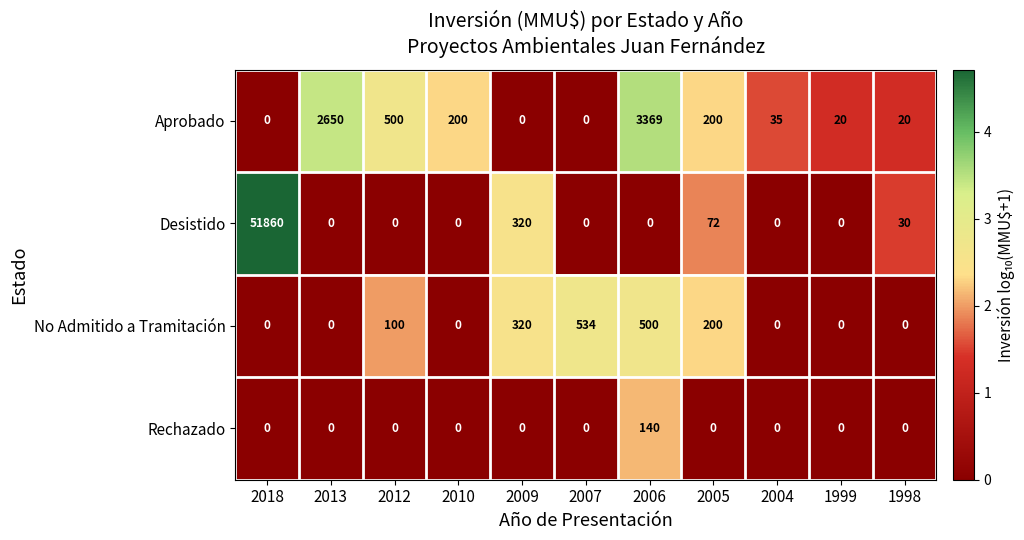

Which series changed the most between 1999 and 1998?

Desistido